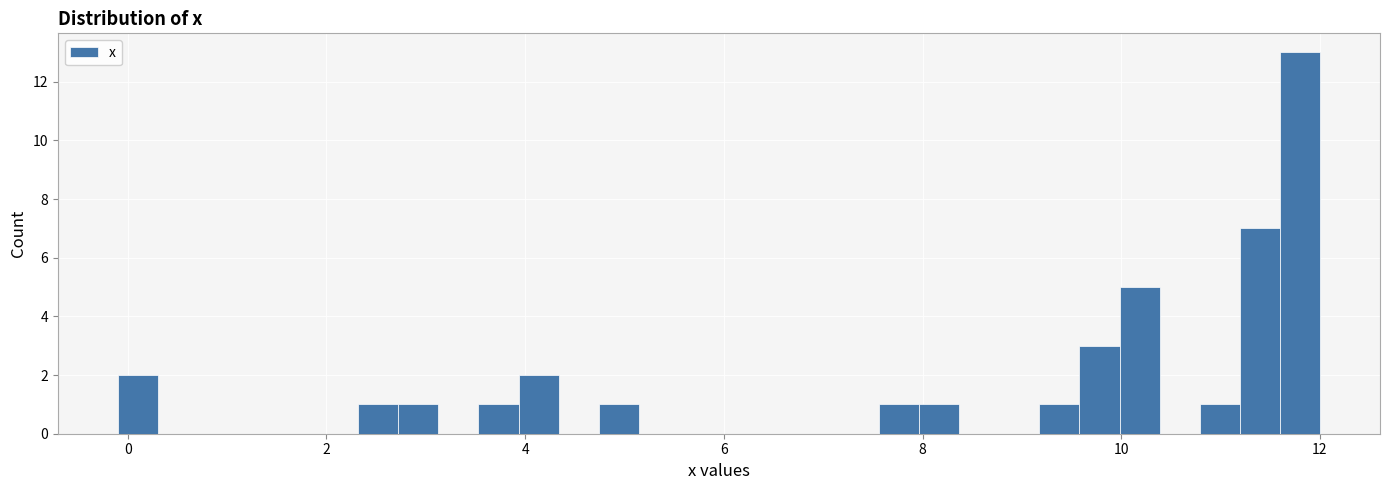

Around what value on the x-axis is the tallest bar? Give the approximate position of its centre, as read against the axis.

11.8